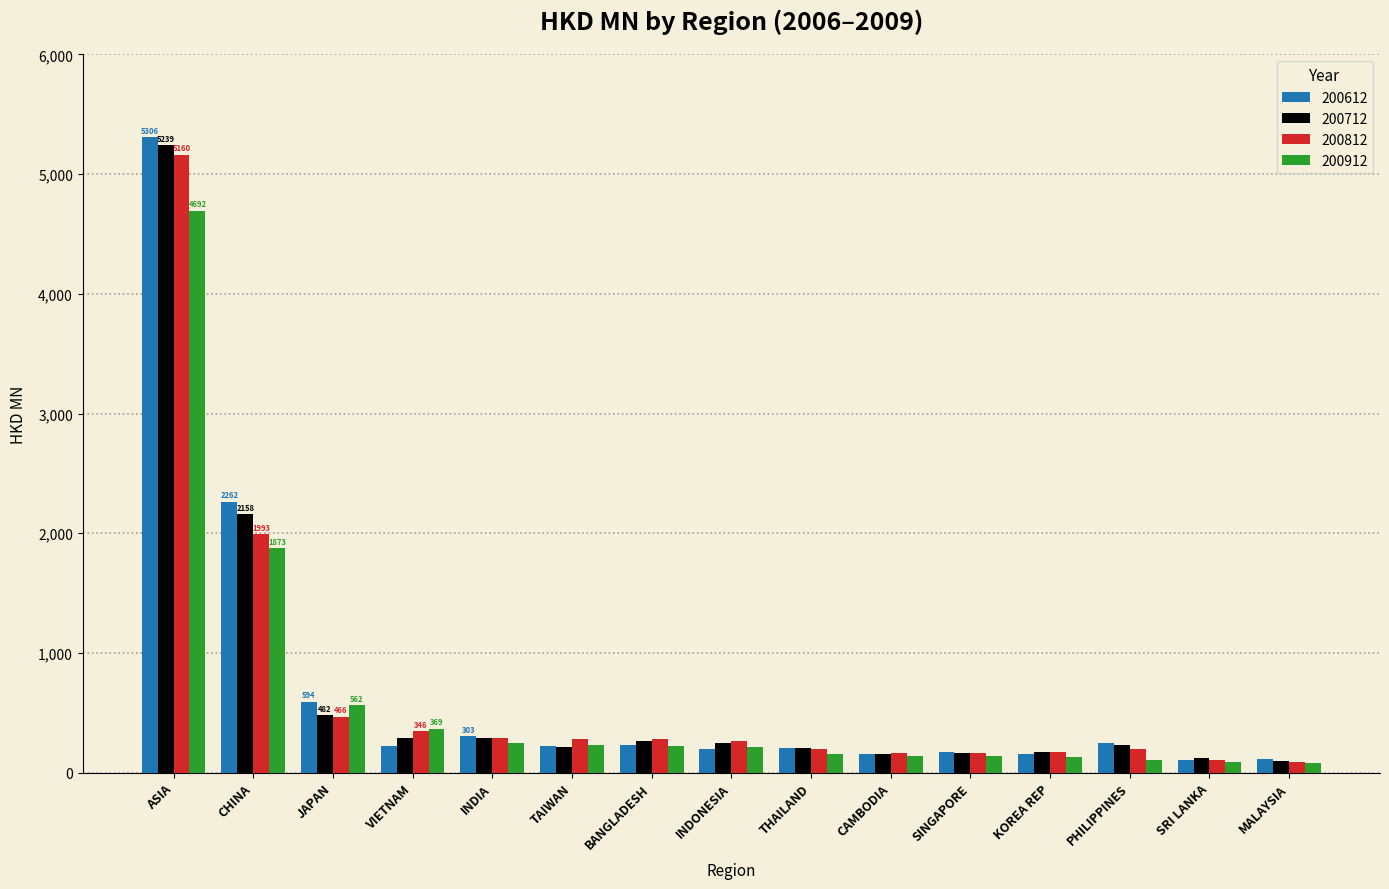

What is the difference between the maximum and second lowest values in the 200812 series?

5056.7